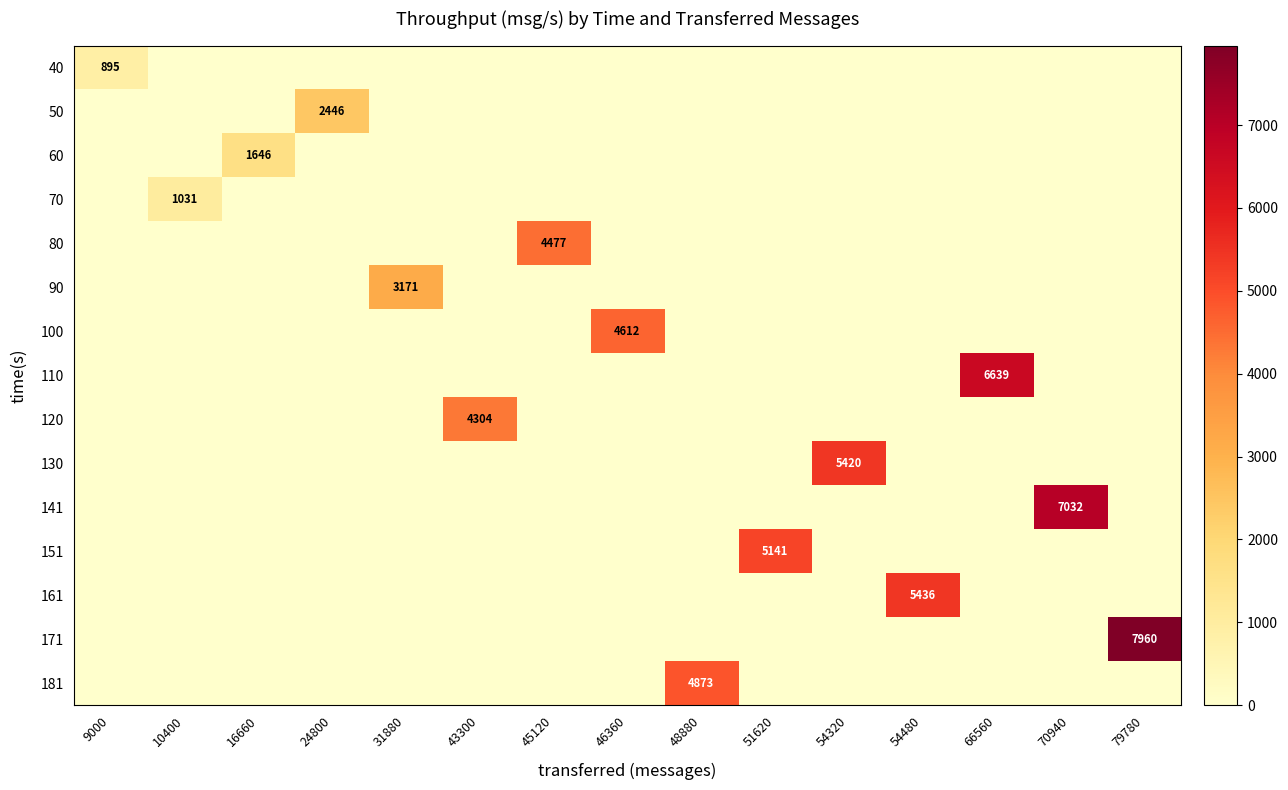

True or false: 130 has a value of 8960 at 54320.

False